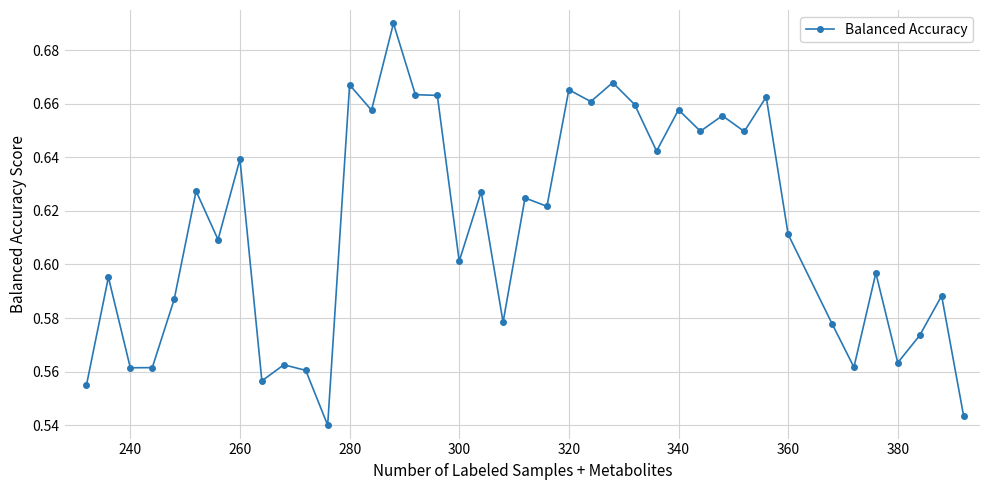

True or false: the data has more than 2 interior local peaks.

True